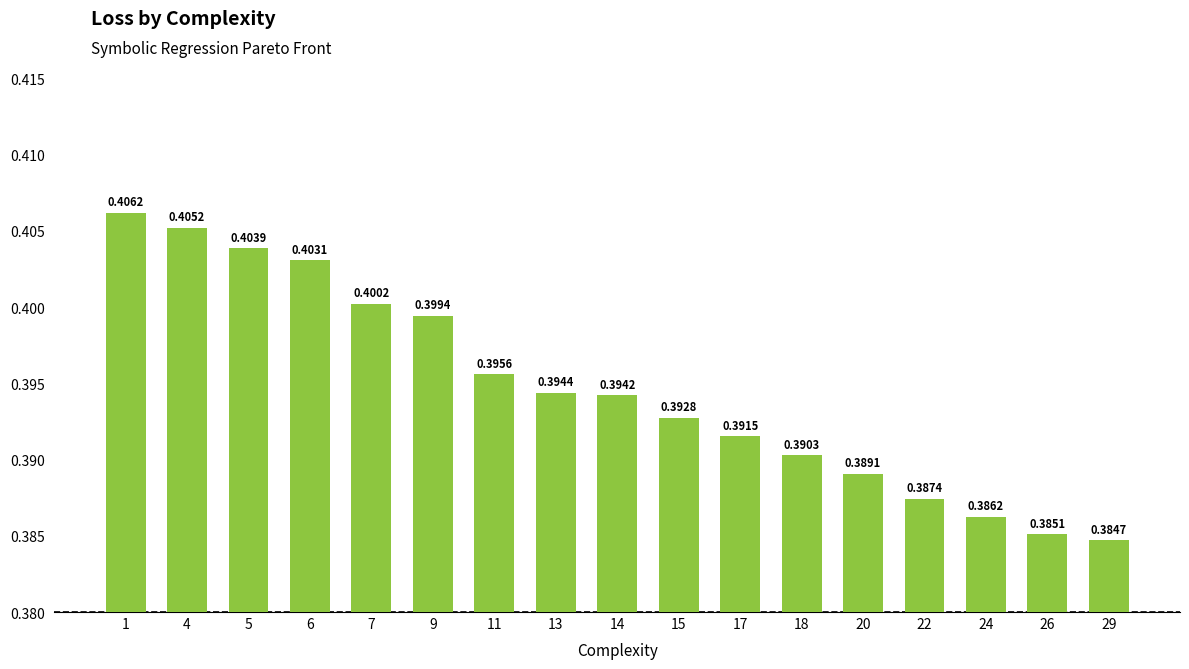

Rank the categories by value from highest to lowest.

1, 4, 5, 6, 7, 9, 11, 13, 14, 15, 17, 18, 20, 22, 24, 26, 29